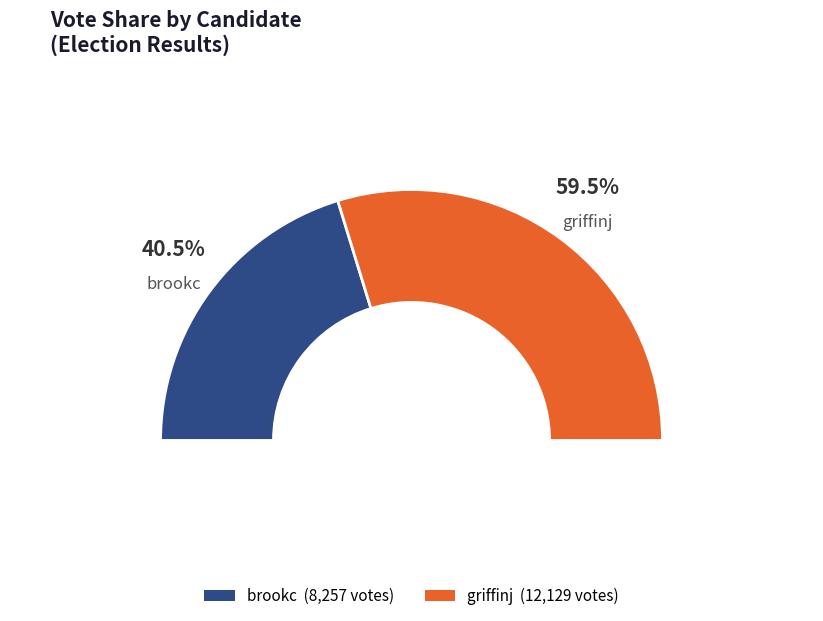

True or false: brookc accounts for 41% of the total.

True